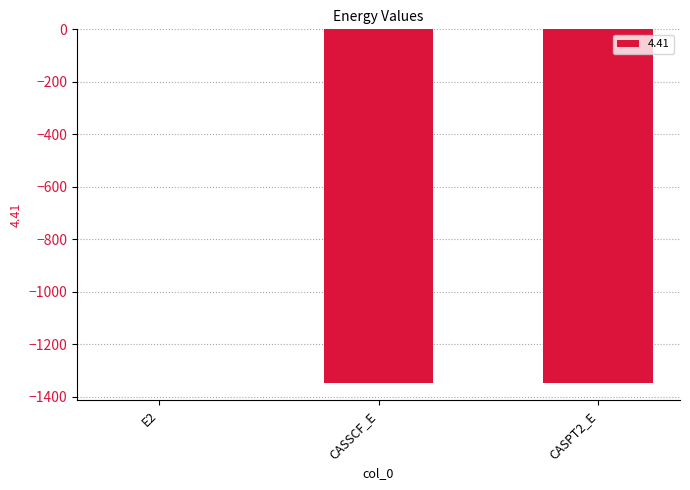

Which label corresponds to the largest value in the chart?

E2